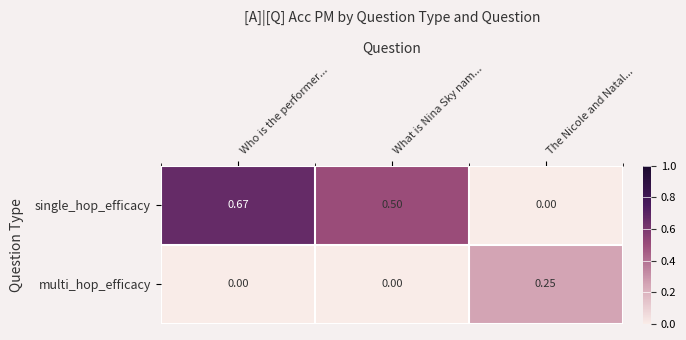

Which series changed the most between What is Nina Sky nam... and The Nicole and Natal...?

single_hop_efficacy